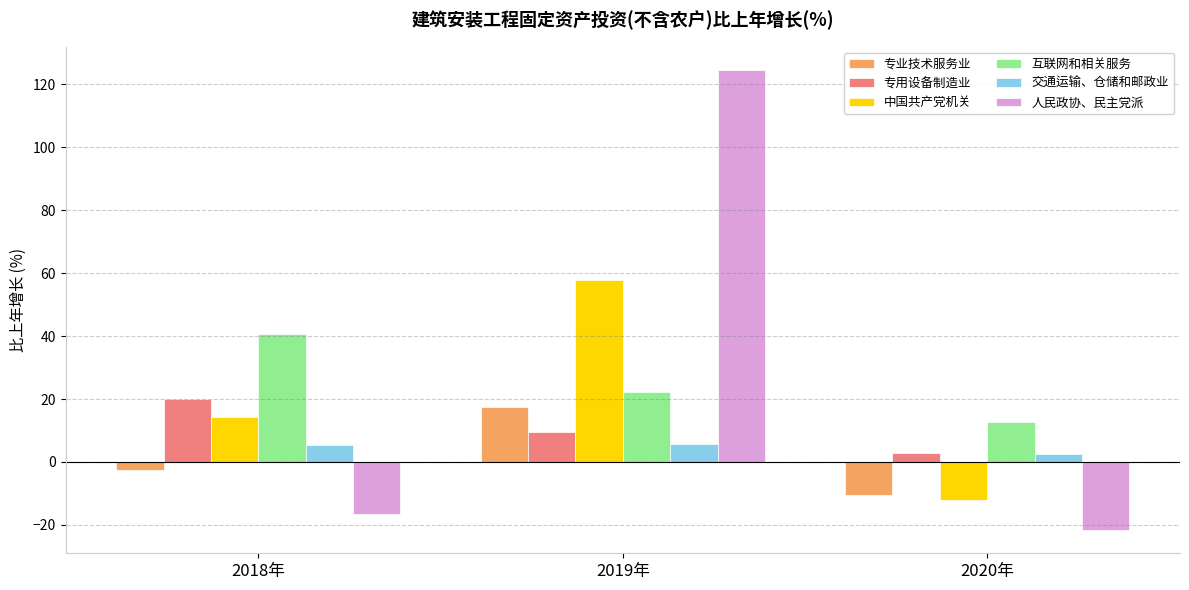

Is it true that 专用设备制造业 equals 10.0 at 2018年?

False